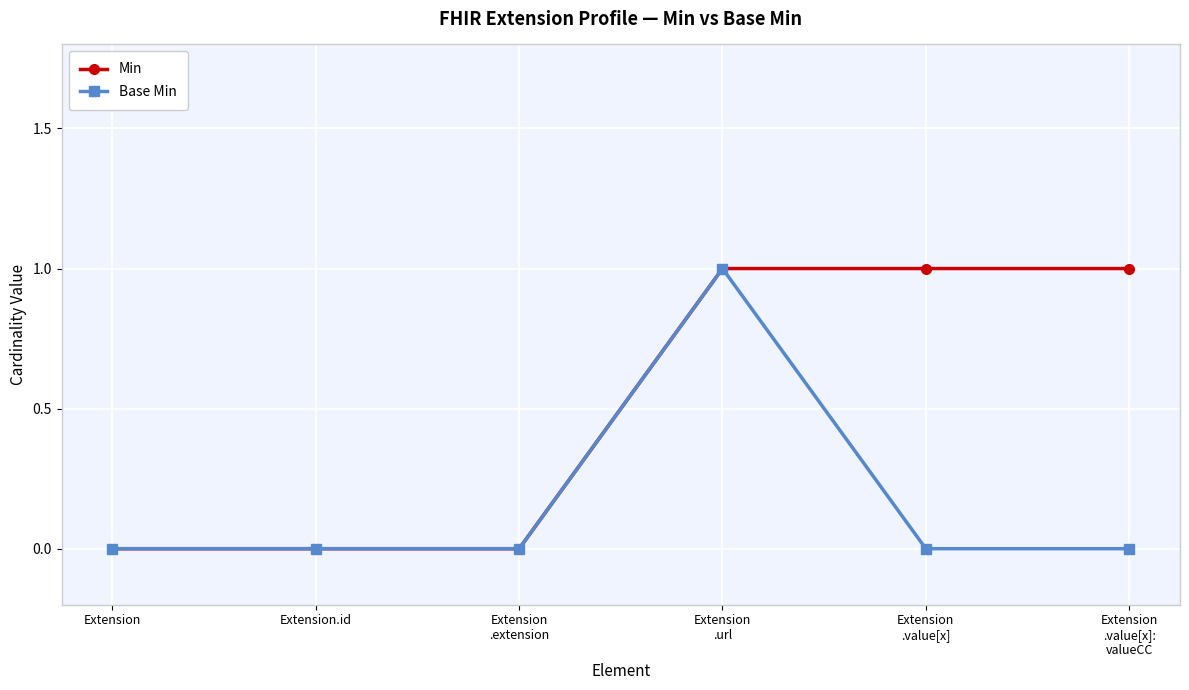

Is it true that Min equals 0 at Extension.id?

True